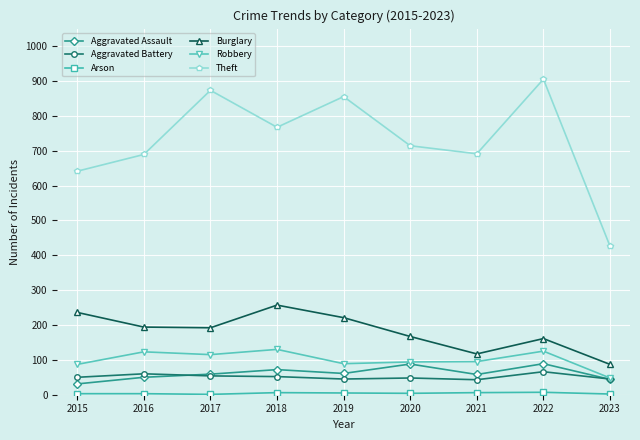

How many distinct data groups are displayed?

6